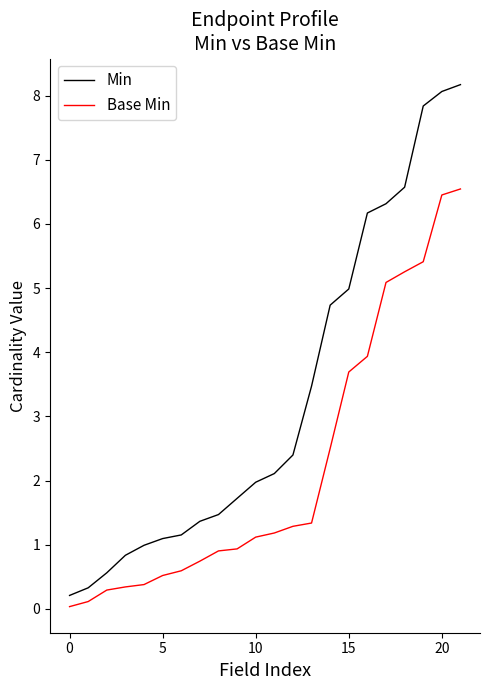

Which series has the widest spread of values?

Min